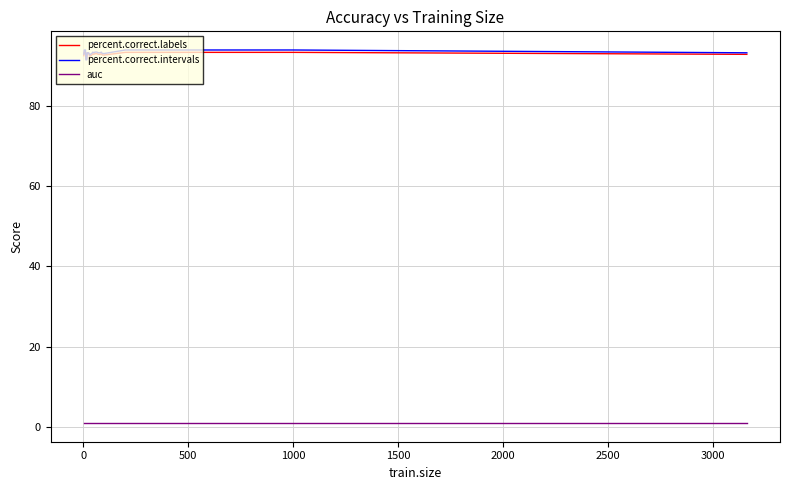

What is the highest value of the percent.correct.labels series?

93.3